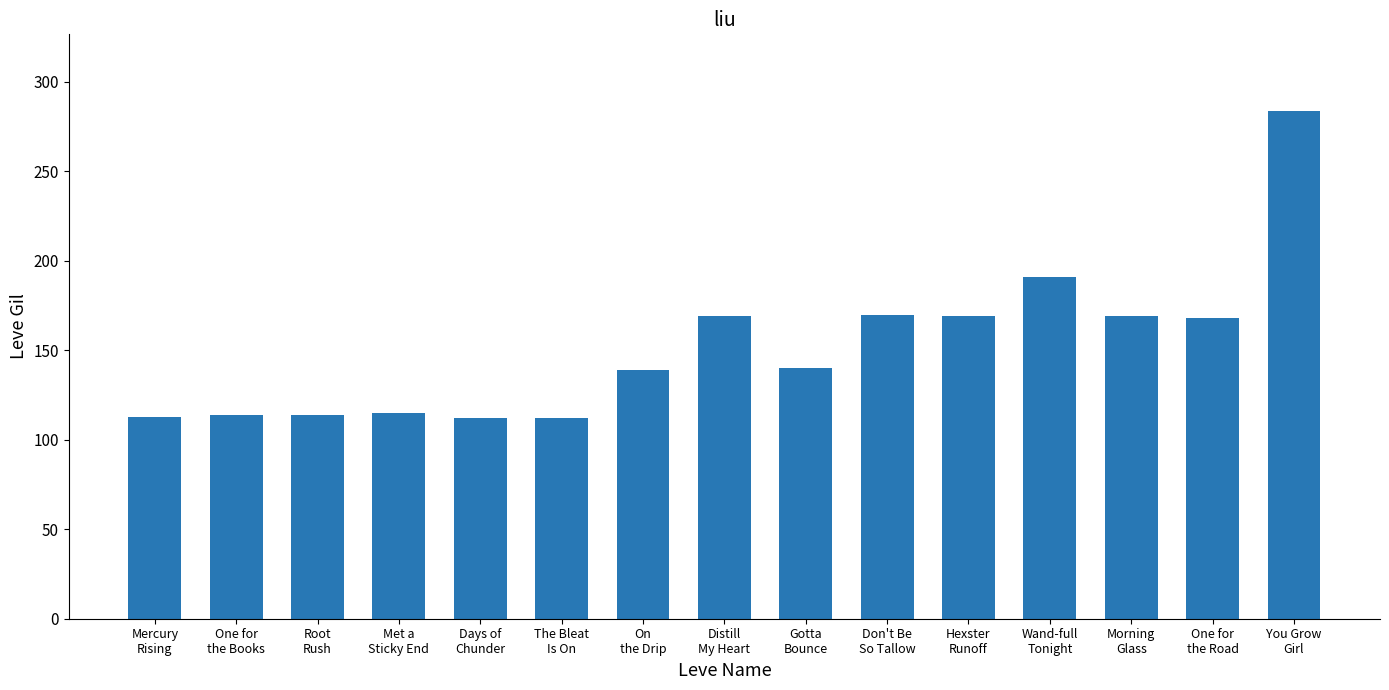

What is the value of the 5th bar from the left?

112